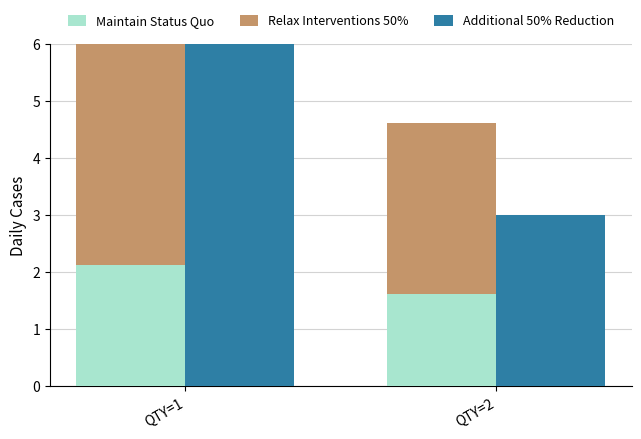

What is the average value of the Maintain Status Quo series?

1.9